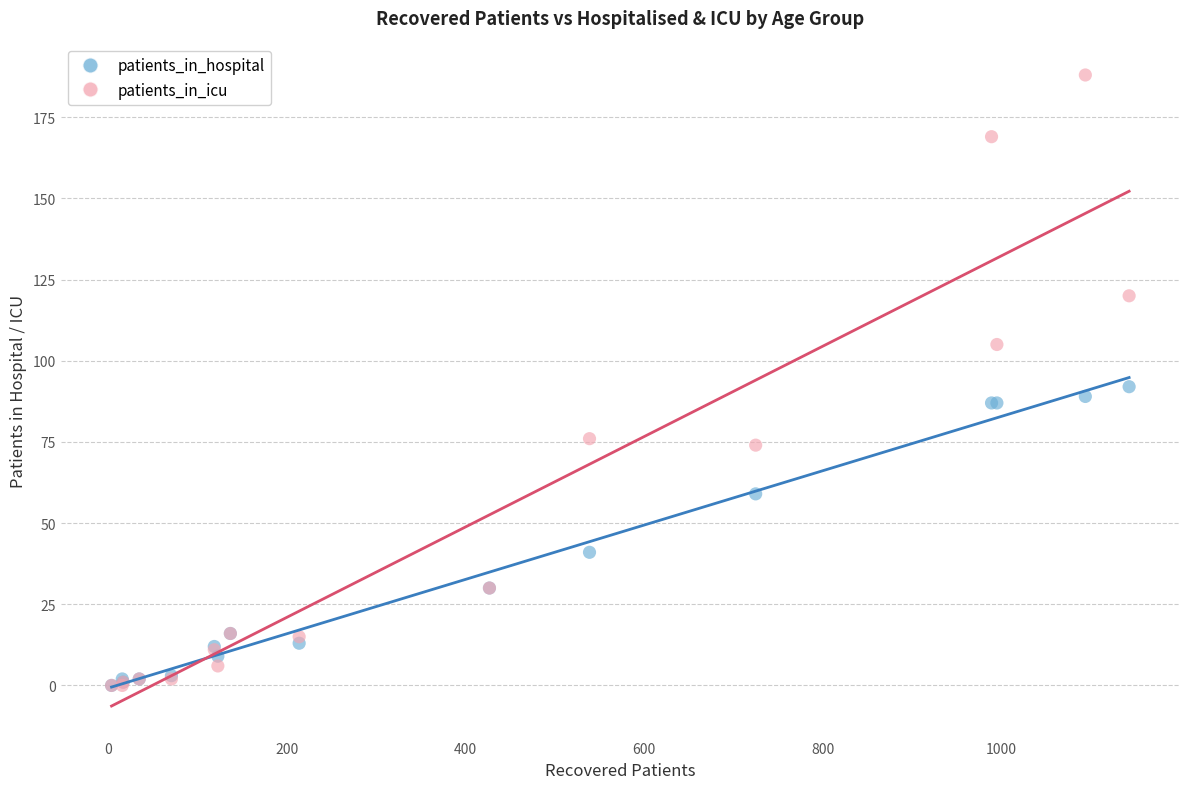

In the patients_in_hospital series, what Y value is closest to 46?

41